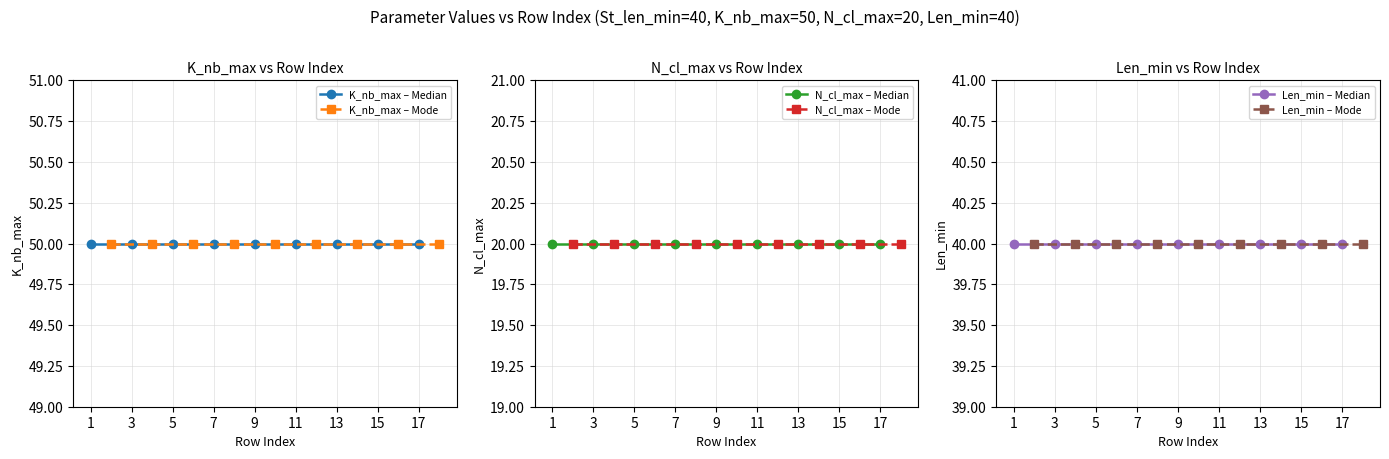

What is the lowest value of the N_cl_max – Median series?

20